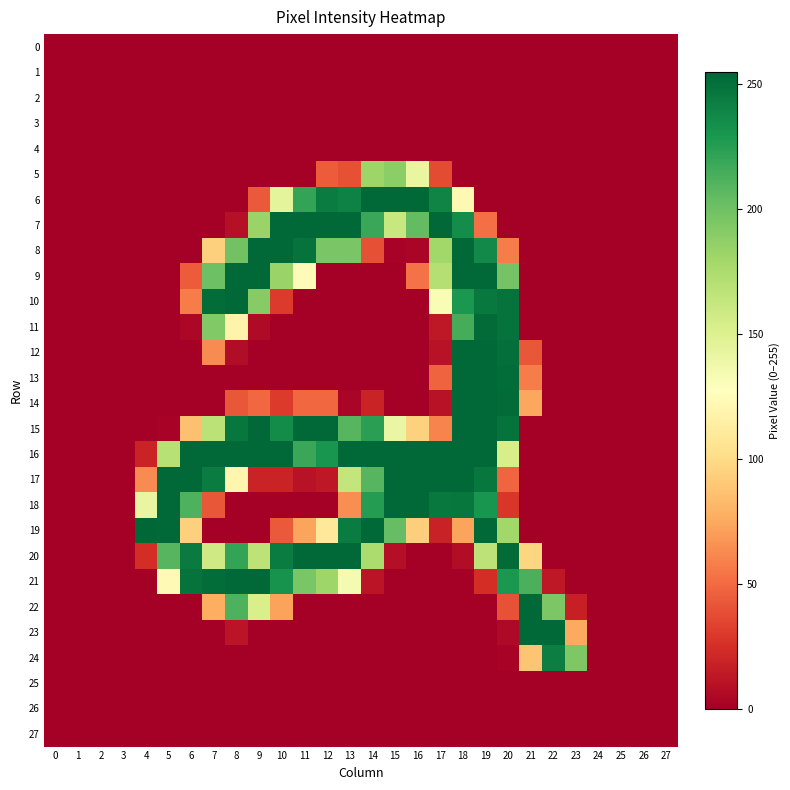

Rank the series by their maximum value, from highest to lowest.

19, 6, 7, 8, 9, 10, 12, 13, 14, 15, 16, 17, 18, 20, 21, 22, 23, 11, 24, 5, 0, 1, 2, 3, 4, 25, 26, 27